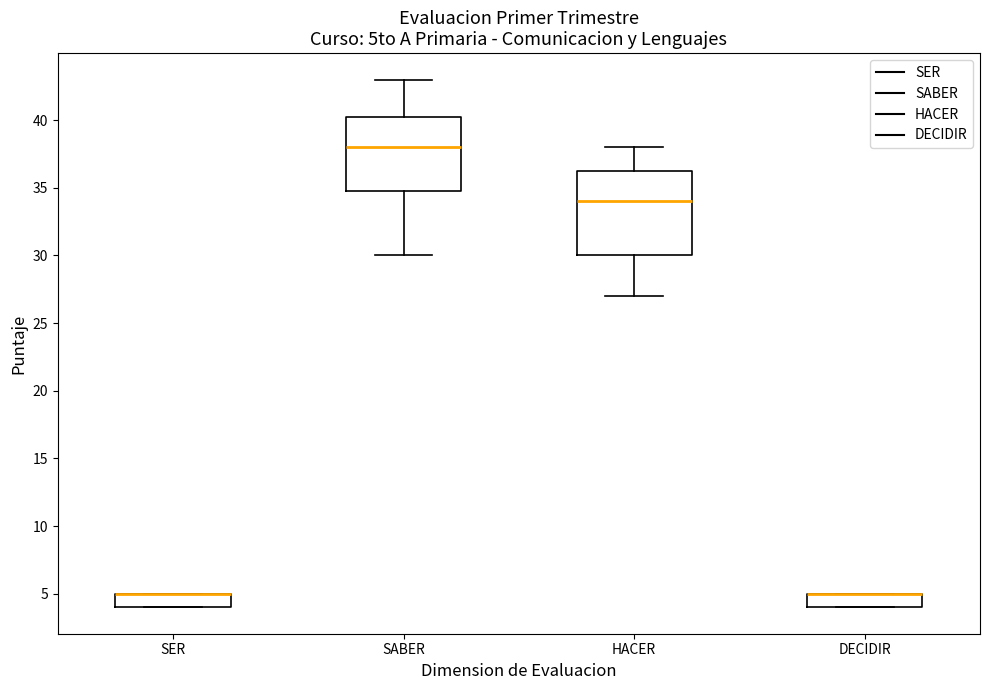

Reading left to right, transcribe this box plot: for each box, give where its median line is, the range the box spans, and where its two whiskers end, as read against the y-axis. The values are not printed on the chart, so give them approximately, as read against the axis.

SER: median 5.0 (drawn on the box's upper edge), box 4.0 to 5.0, whiskers 4.0 to 5.0
SABER: median 38.0, box 35.0 to 40.5, whiskers 30.0 to 43.0
HACER: median 34.0, box 30.0 to 36.5, whiskers 27.0 to 38.0
DECIDIR: median 5.0 (drawn on the box's upper edge), box 4.0 to 5.0, whiskers 4.0 to 5.0